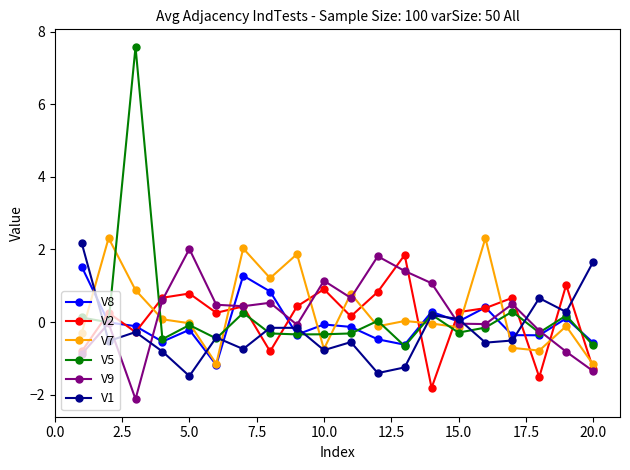

What is the maximum value shown in the chart?

7.6